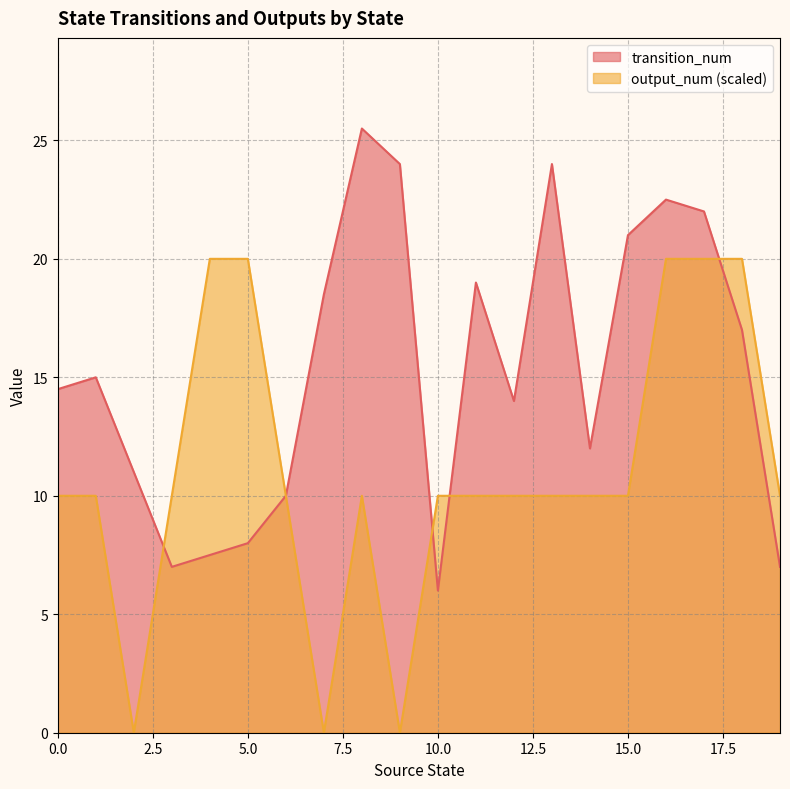

How many categories are shown in the chart?

20